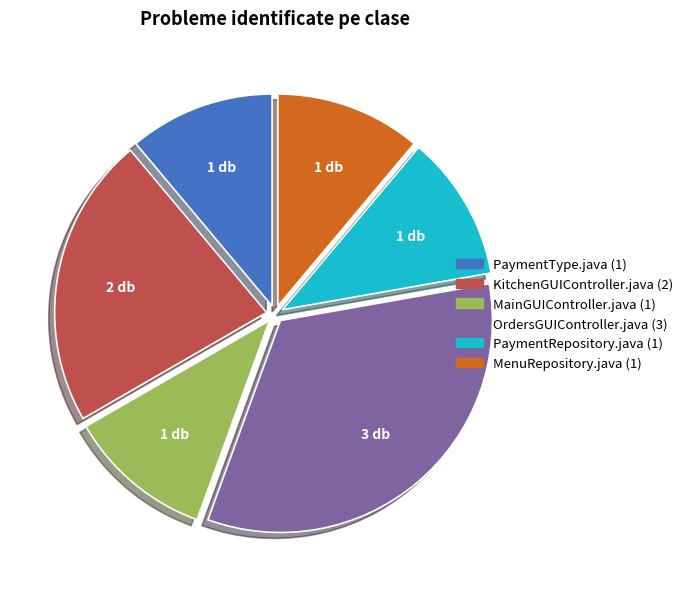

Does any single category account for the majority?

No